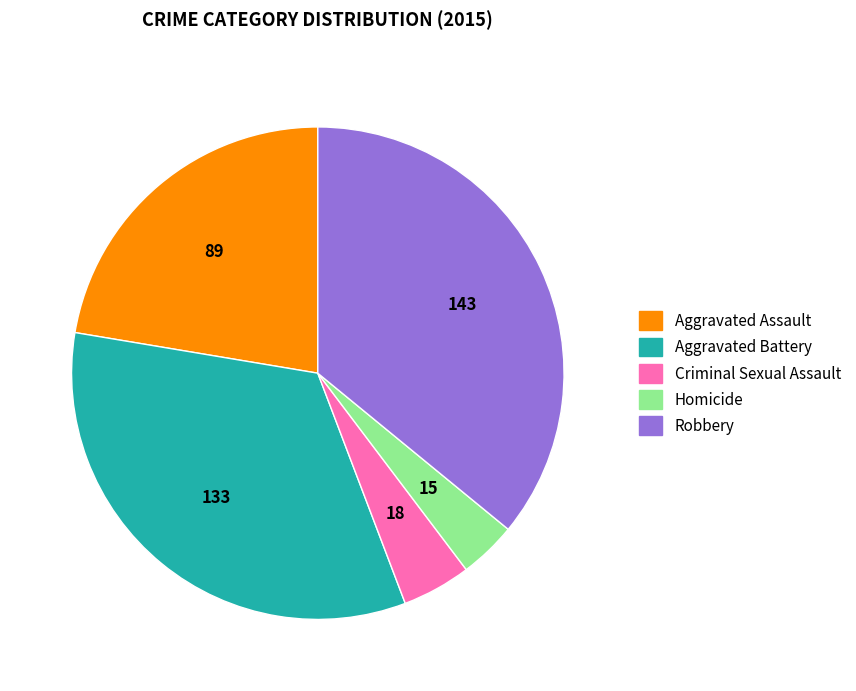

Do Aggravated Assault and Aggravated Battery together represent more than half of the pie?

Yes